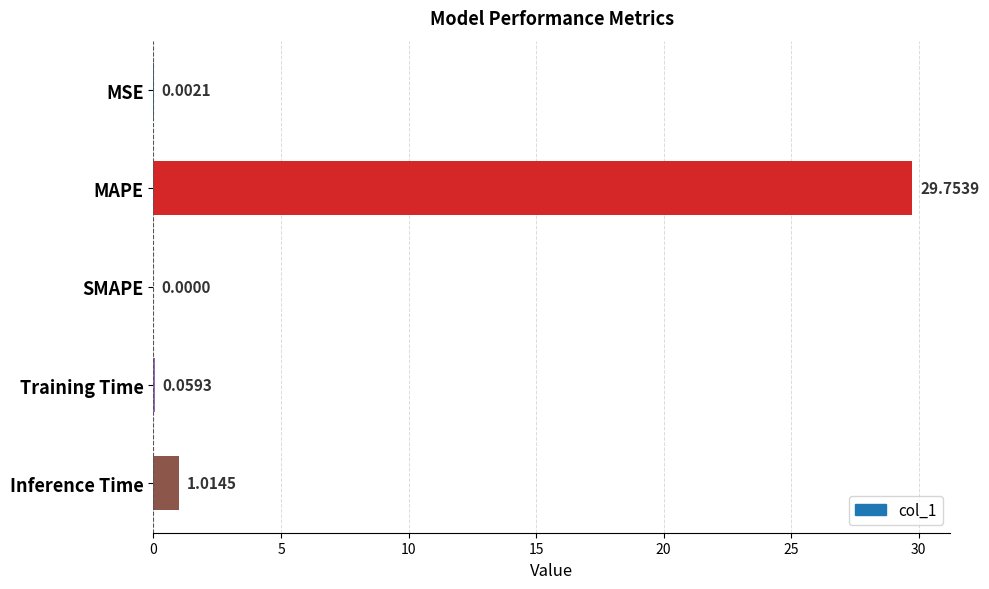

At which label is the value closest to 14?

Inference Time